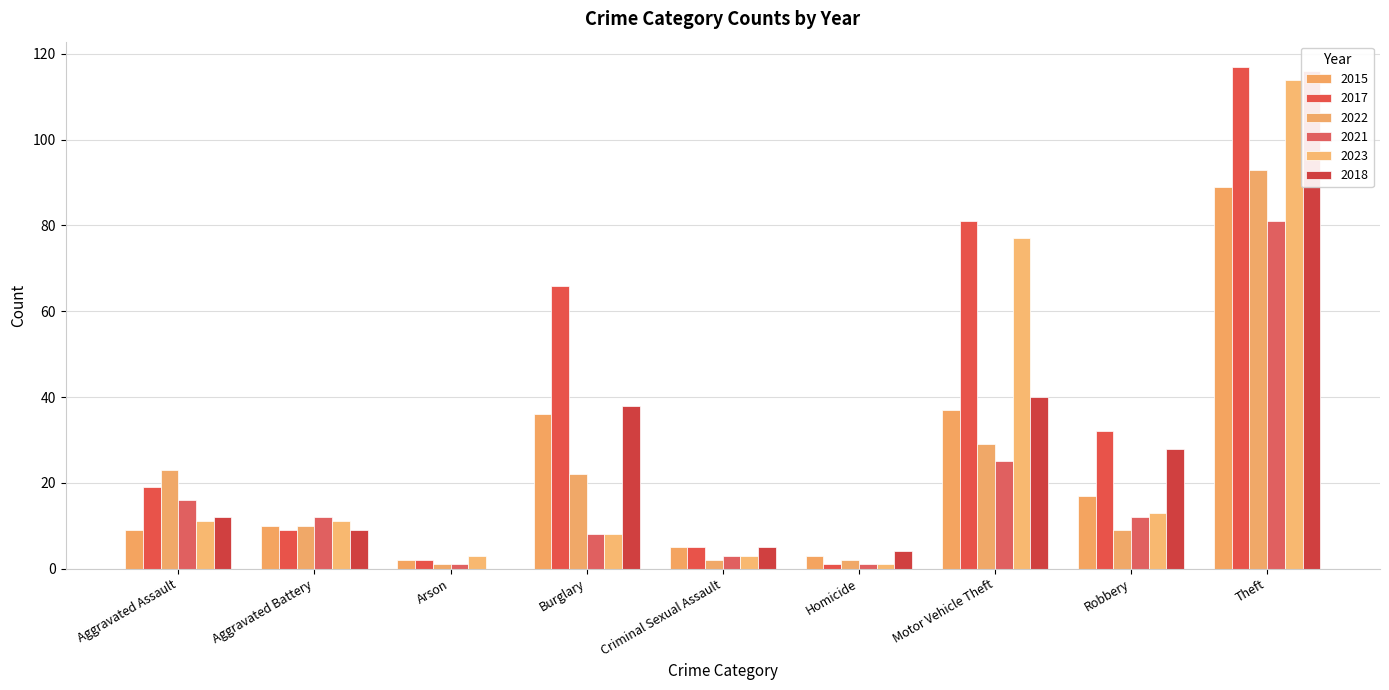

At which label is 2023 closest to 57?

Motor Vehicle Theft